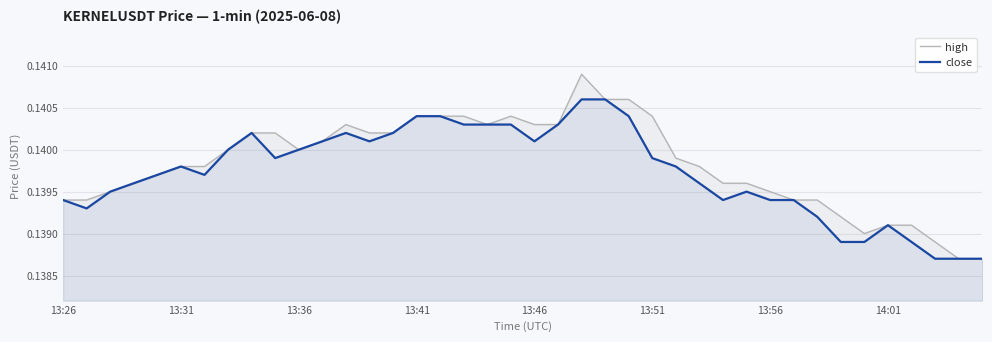

How many lines are shown in the chart?

2